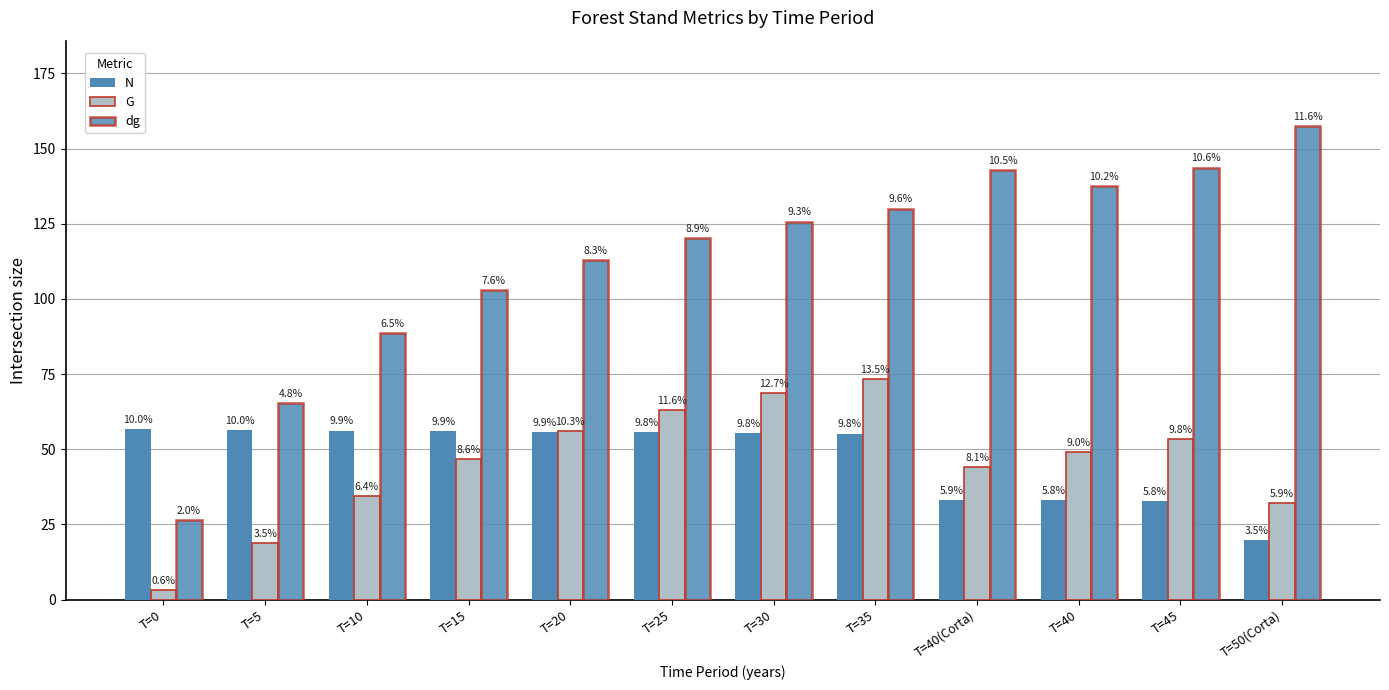

At which category is the sum across all series the highest?

T=35